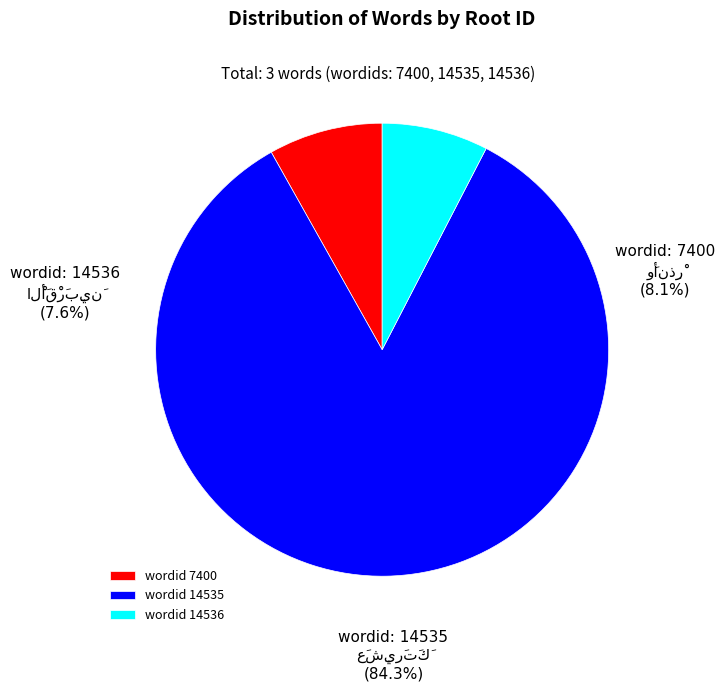

How much of the chart is everything except 7400?

91.9%